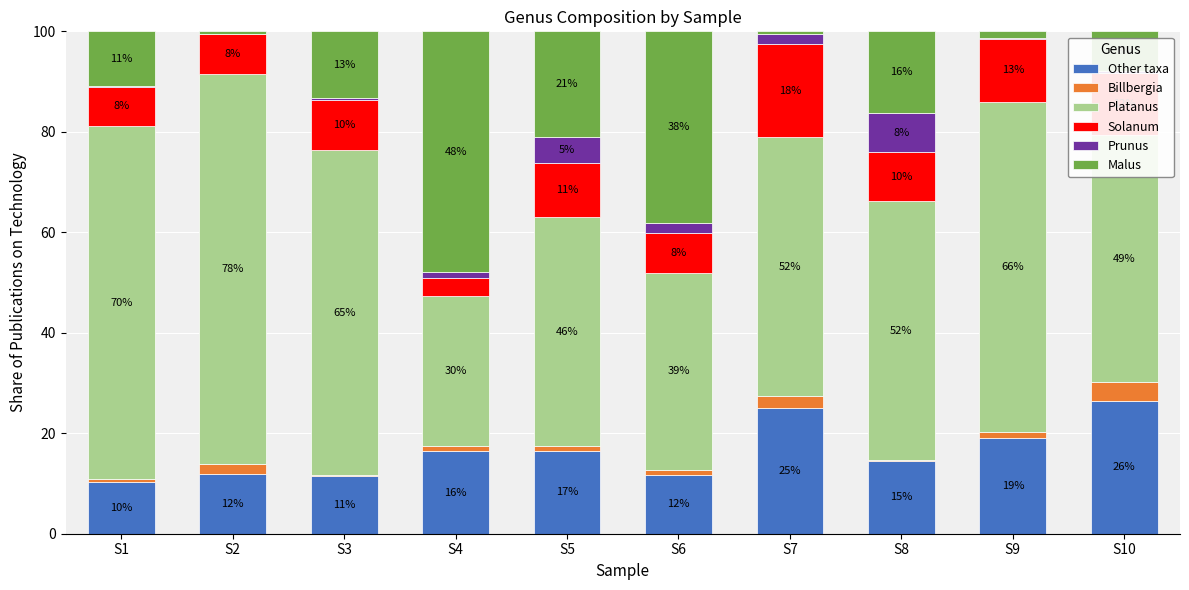

What is the total value across all series at S4?

100.0